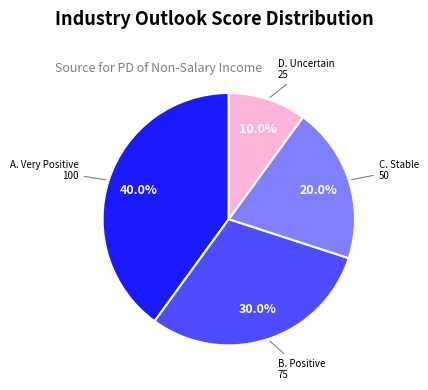

How many segments does this pie chart have?

4